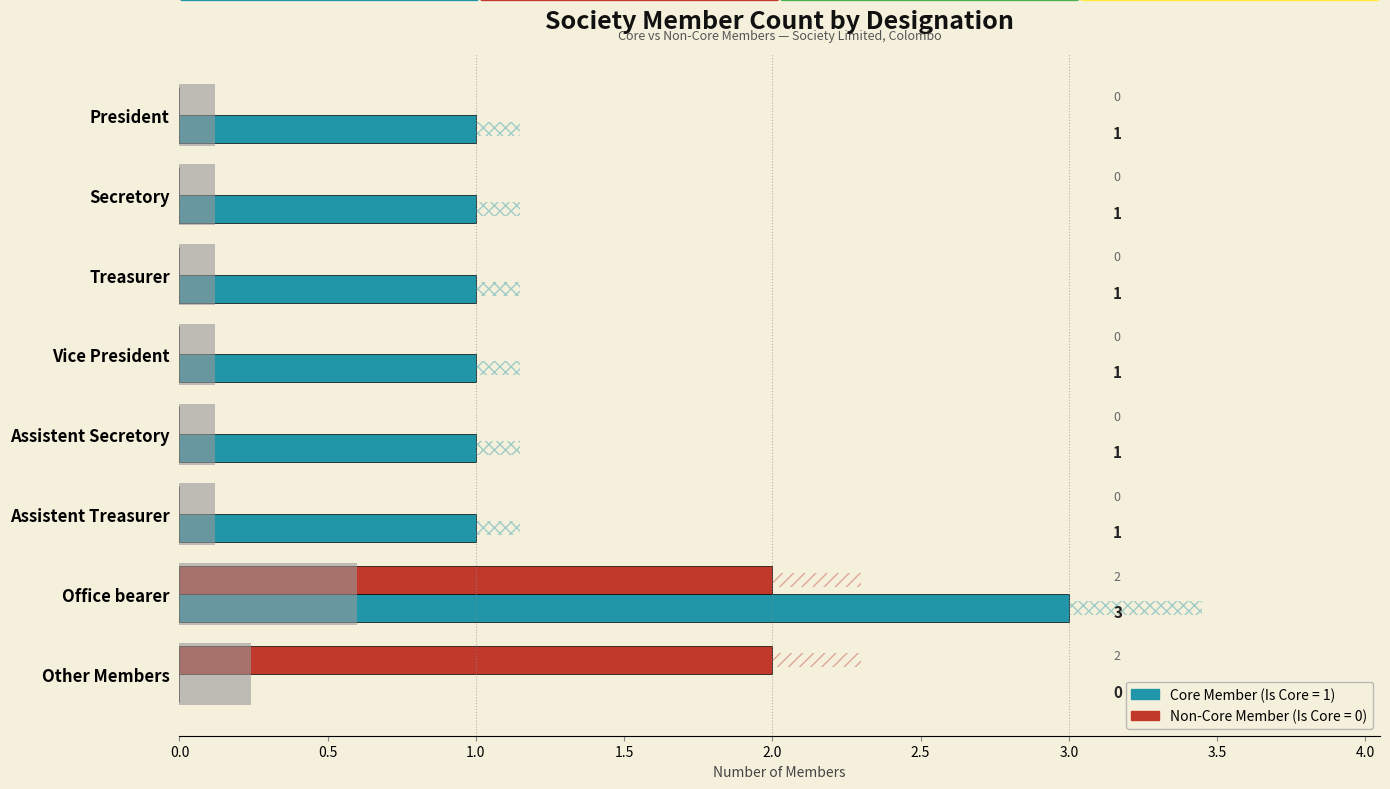

What is the difference between the maximum and minimum values in the Is Core Member (1=Yes) series?

3